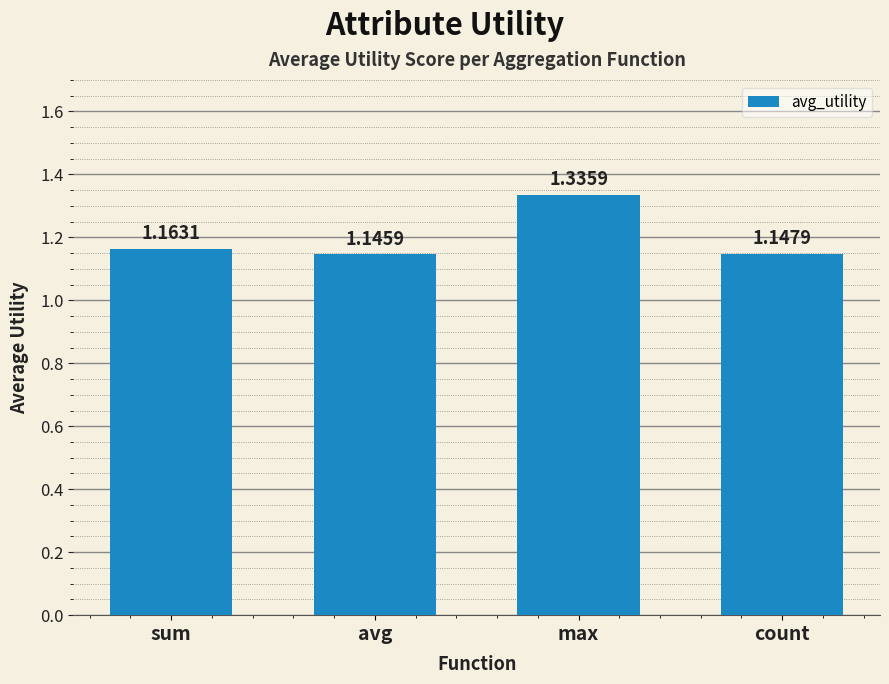

The value at max is 2.4. True or false?

False